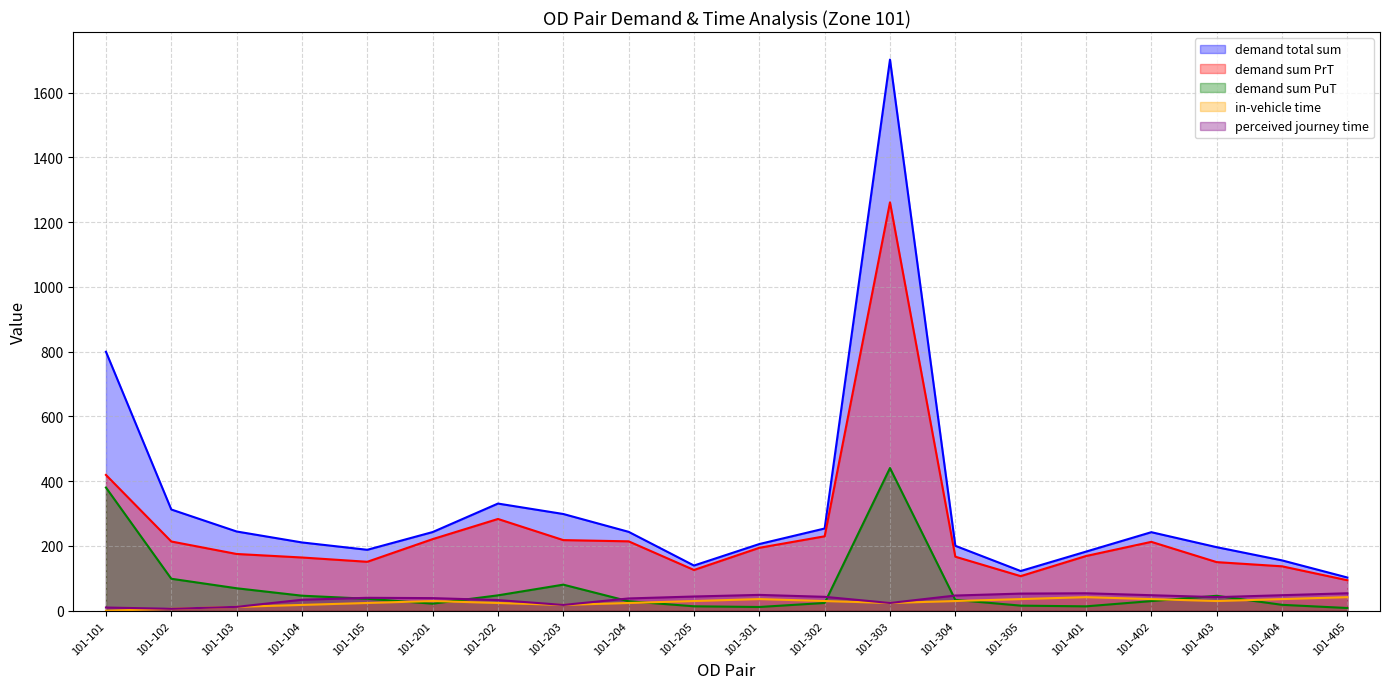

What is the spread (max minus min) of values at 101-104?

193.0